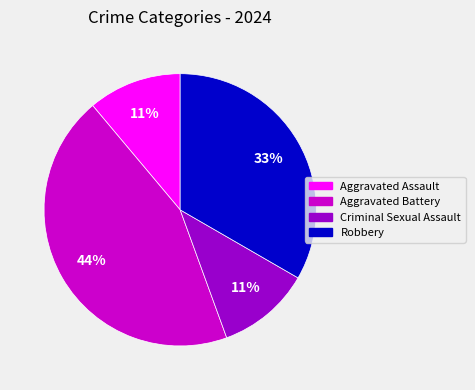

The Robbery slice represents 22% of the pie. True or false?

False